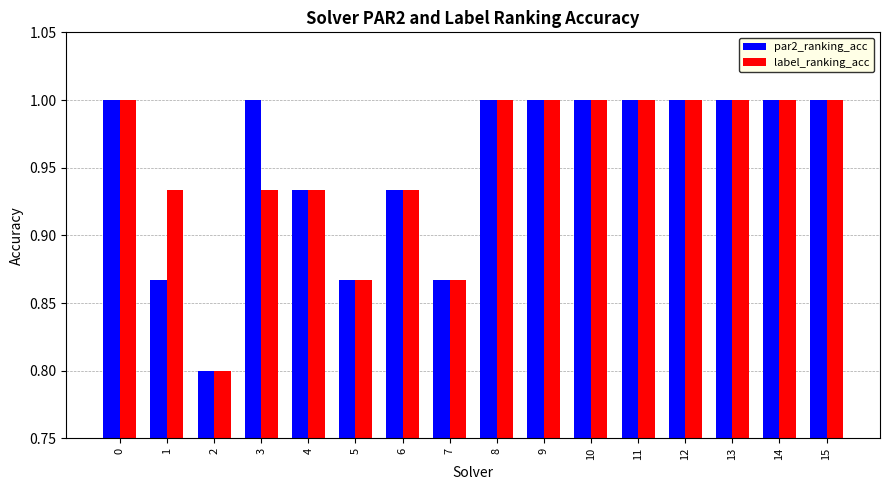

Rank the series at 1 from highest to lowest value.

label_ranking_acc, par2_ranking_acc